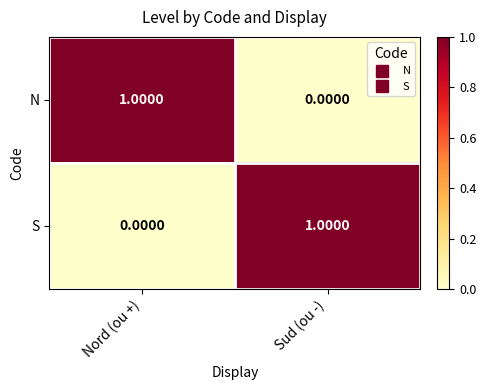

List the labels in order of N value, smallest first.

Sud (ou -), Nord (ou +)